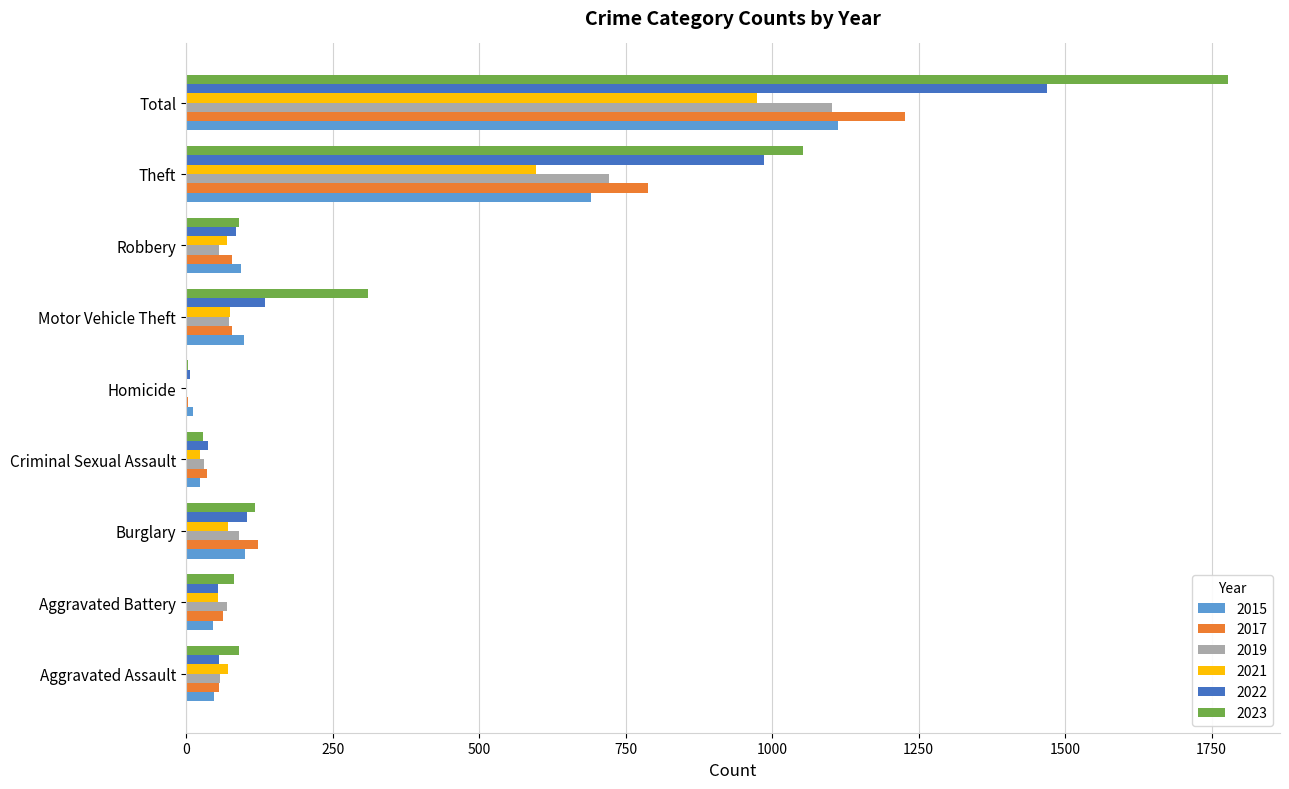

Is it true that 2019 equals 91 at Burglary?

True